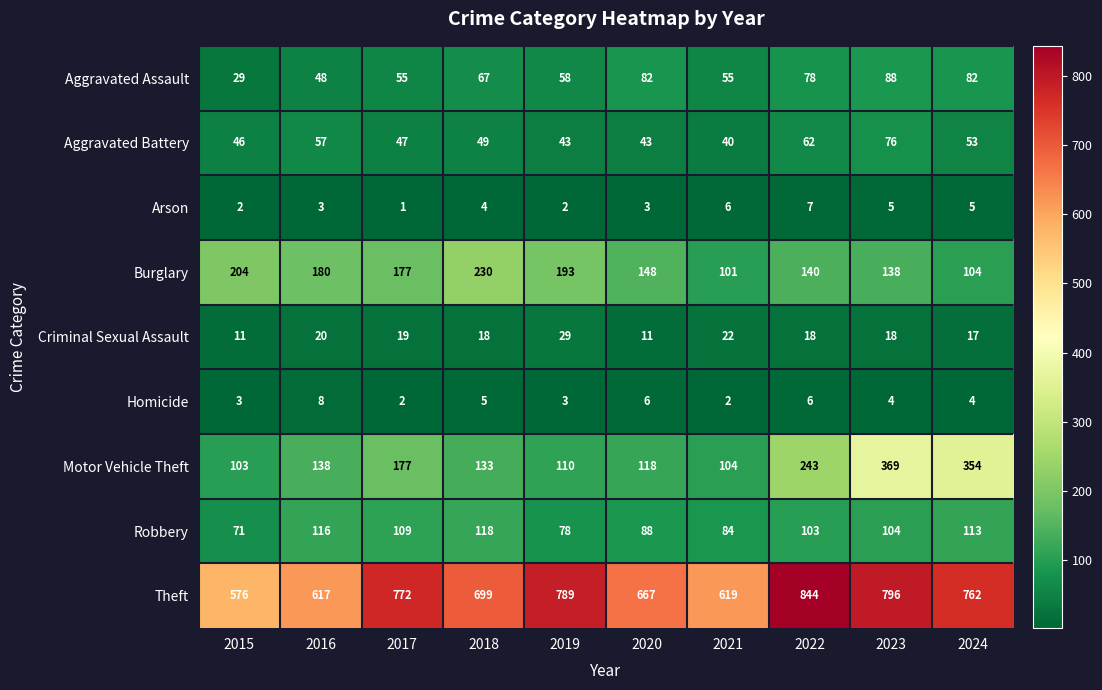

Rank the series at 2020 from highest to lowest value.

Theft, Burglary, Motor Vehicle Theft, Robbery, Aggravated Assault, Aggravated Battery, Criminal Sexual Assault, Homicide, Arson